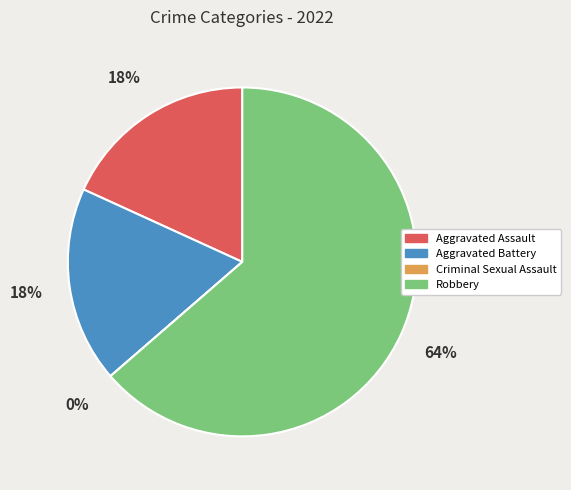

True or false: Aggravated Assault accounts for 18% of the total.

True